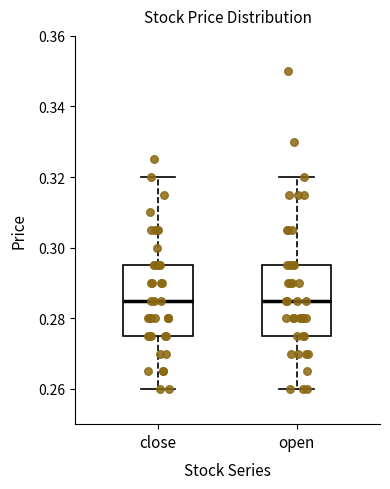

Reading left to right, read every box against the y-axis: the position of its median line, the range the box covers, and the ends of its whiskers. The values are not printed on the chart, so give them approximately, as read against the axis.

close: median 0.286, box 0.276 to 0.296, whiskers 0.260 to 0.320
open: median 0.286, box 0.276 to 0.296, whiskers 0.260 to 0.320